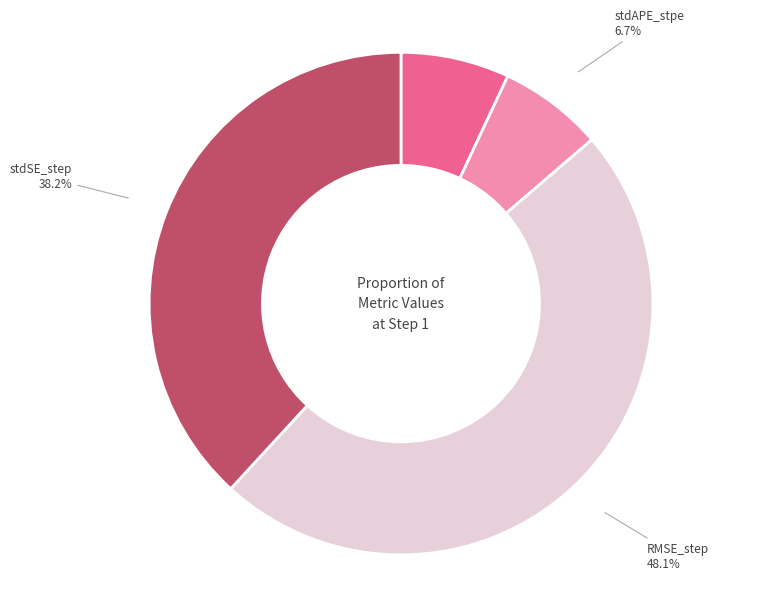

Is there any slice that represents more than half of the pie?

No